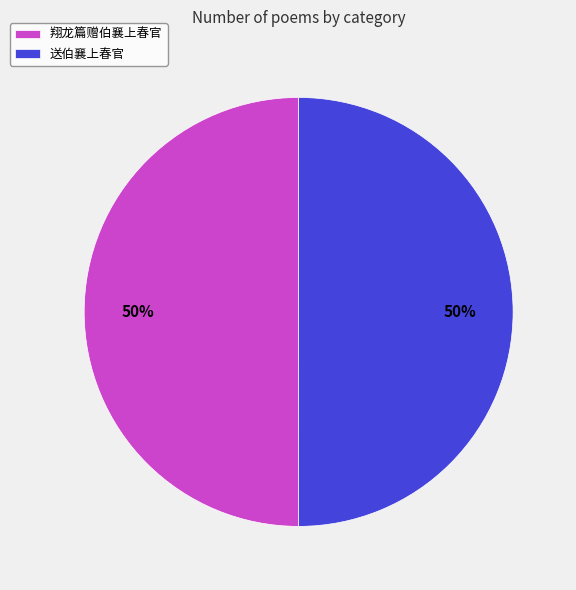

To the nearest percent, what percentage of the pie is 送伯襄上春官?

50%